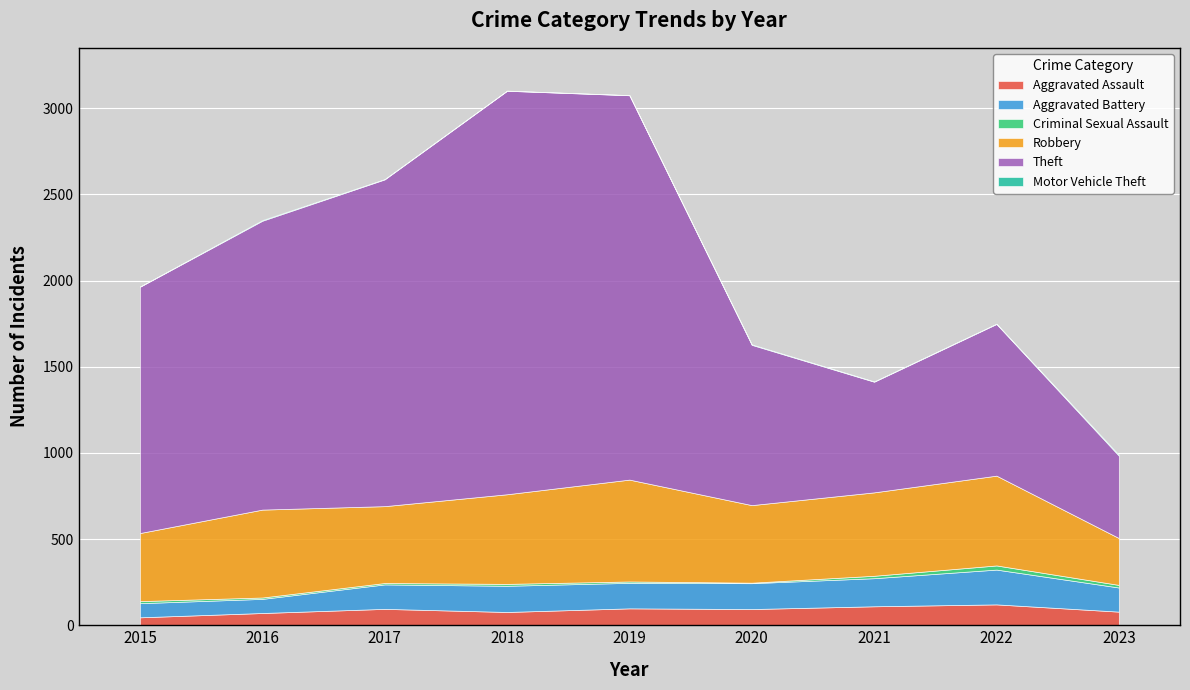

Which has a higher value, 2018 or 2021?

2021